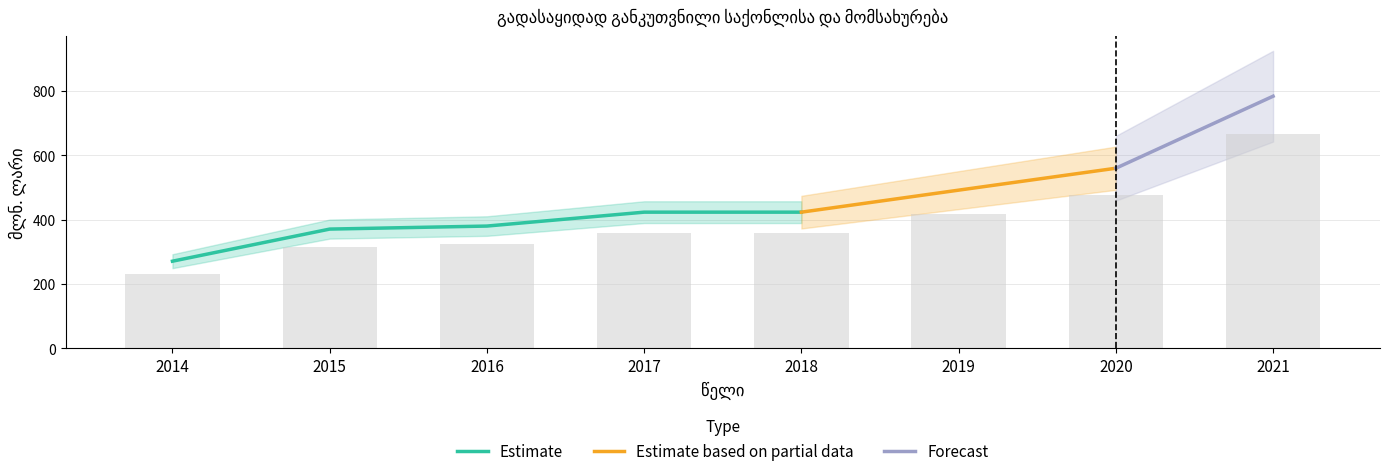

What is the difference between the second highest and minimum values?

245.6